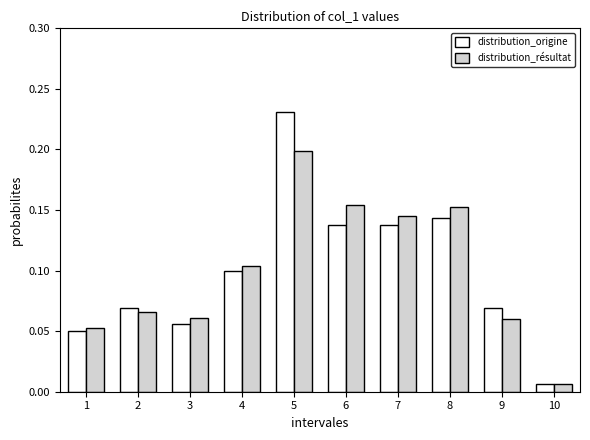

The distribution_résultat series shows 0.0 at 9. True or false?

False